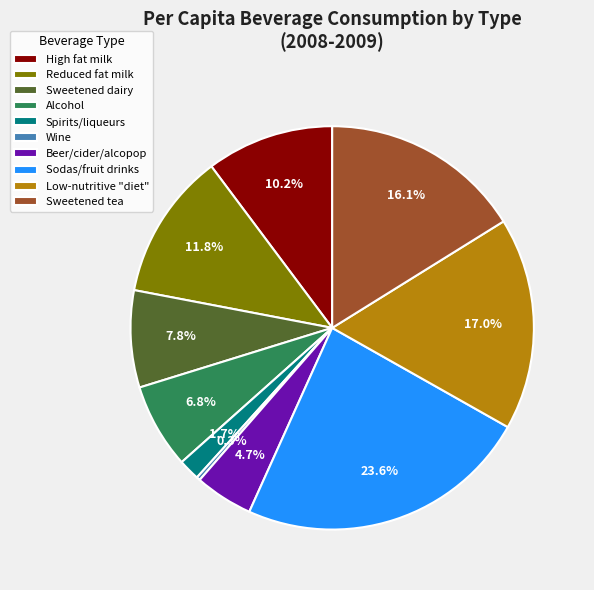

What is the ratio of the value at Sodas/fruit drinks to the value at Reduced fat milk?

2.0